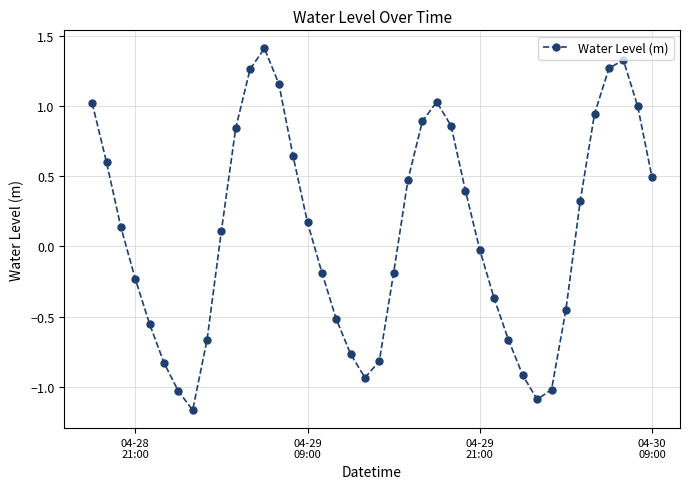

How many values exceed 0?

21